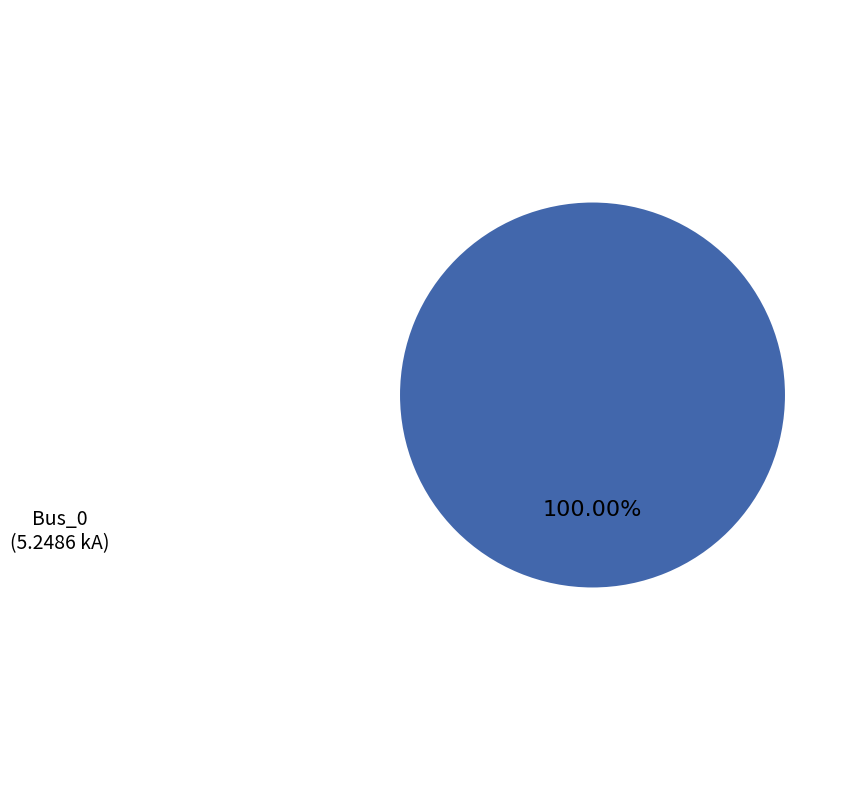

Rank the categories by value from lowest to highest.

Bus_0